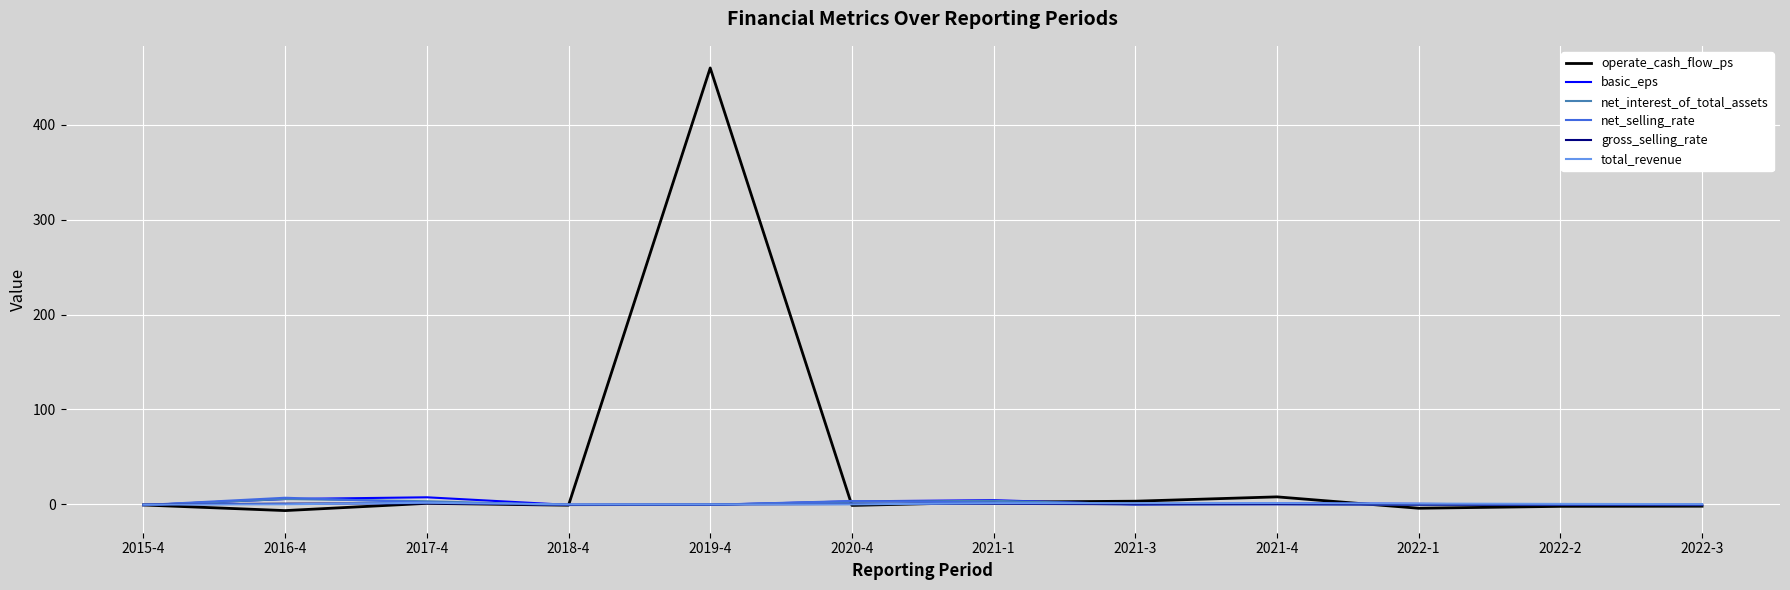

What is the greatest value displayed?

460.0